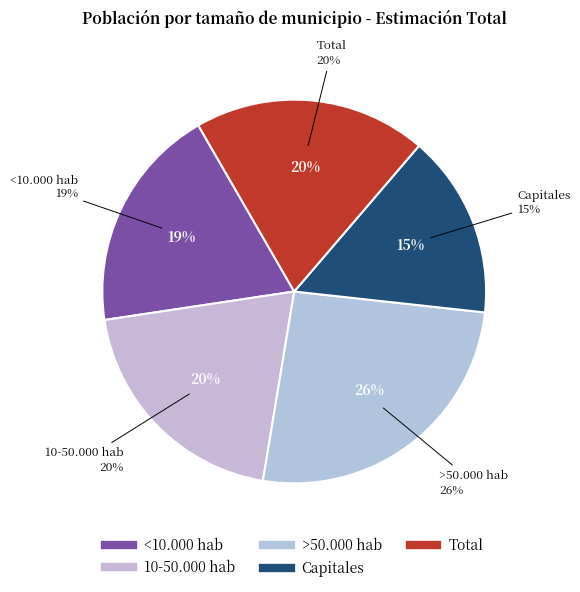

Count the number of slices in the pie.

5